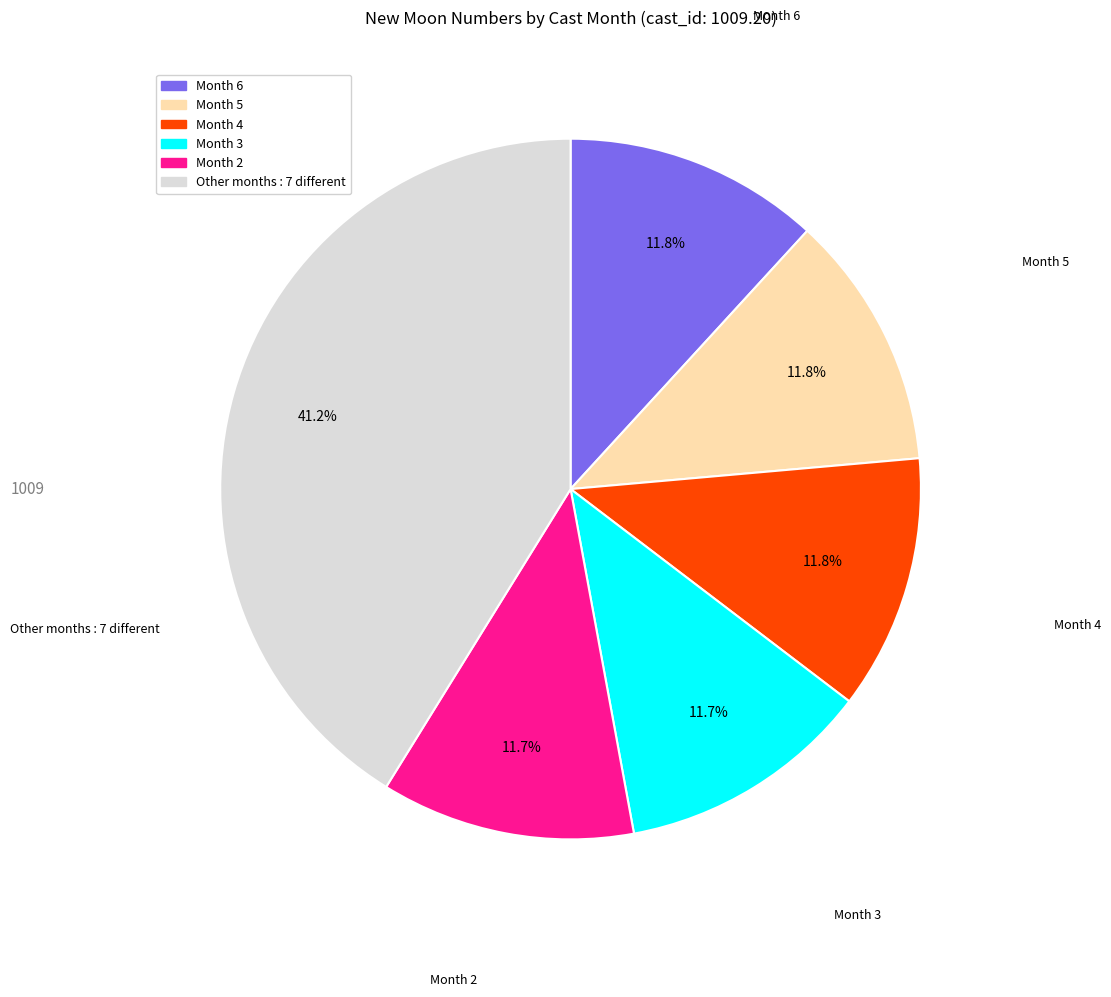

Is there a majority slice in this chart?

No